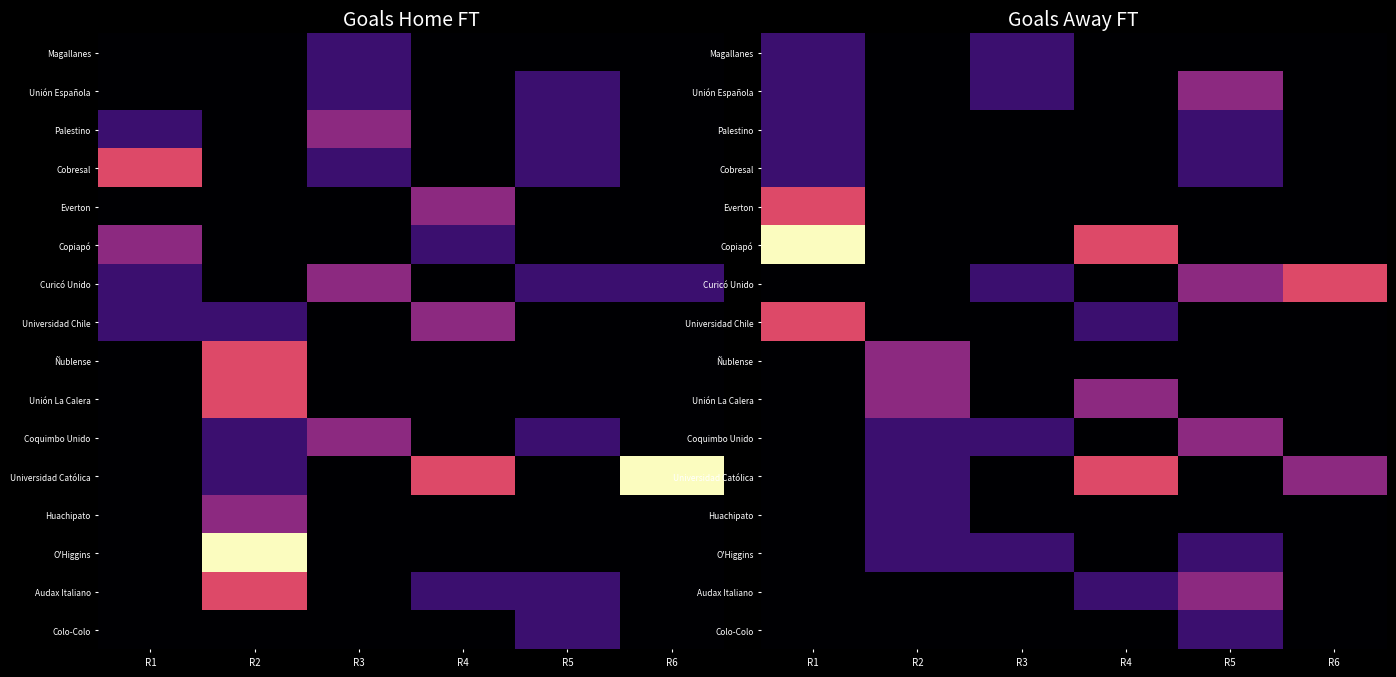

Count the number of data series in this chart.

16